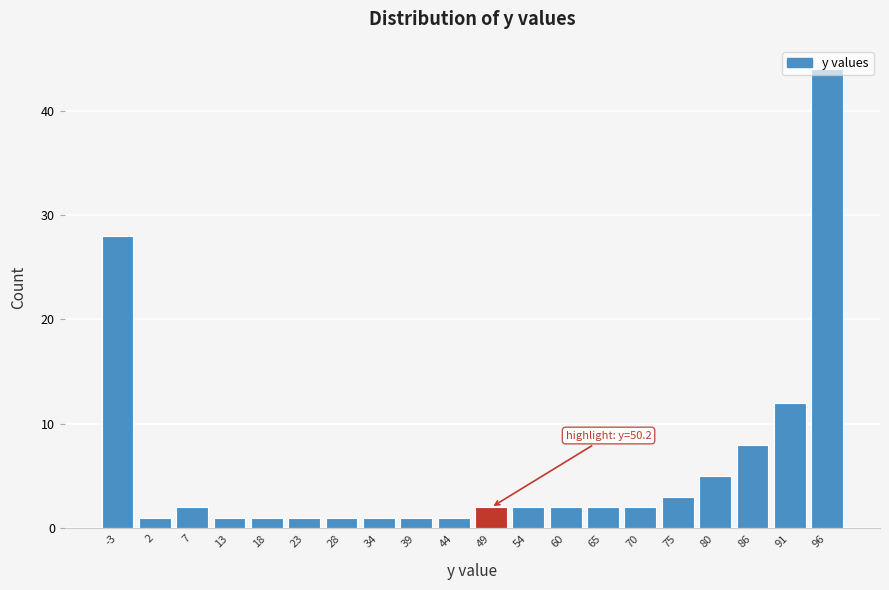

What is the value of the 9th bar from the left?

1